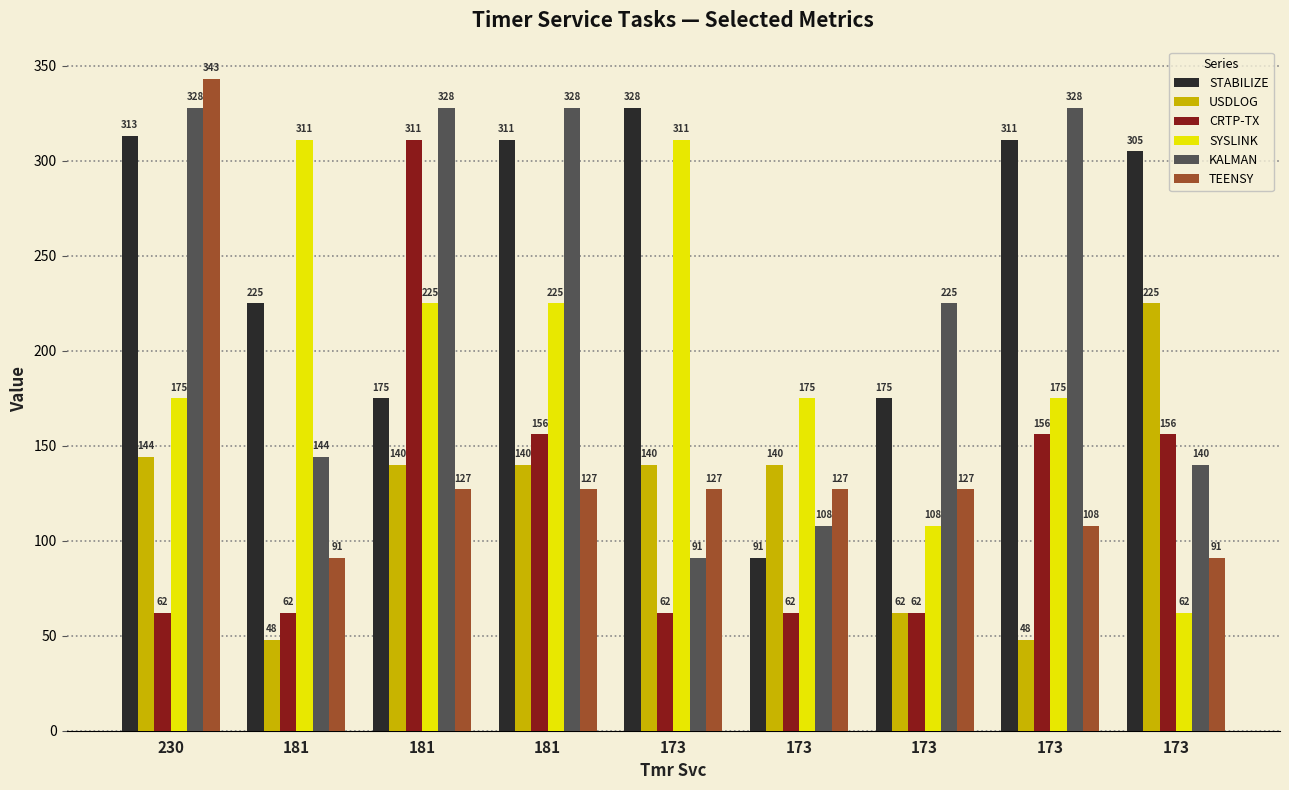

How many bars are there in each group?

6